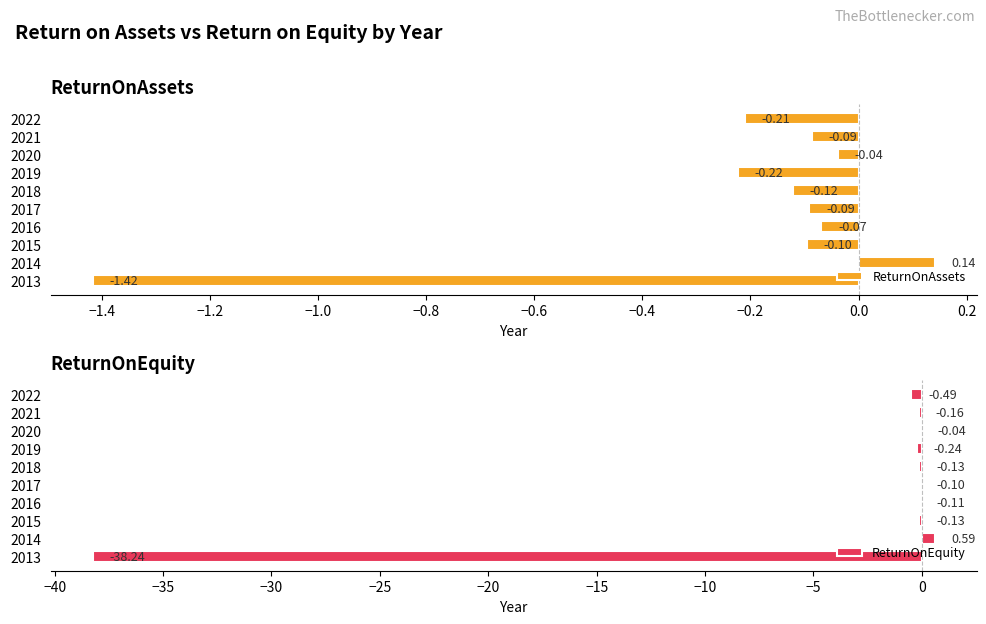

How many groups of bars are there?

10